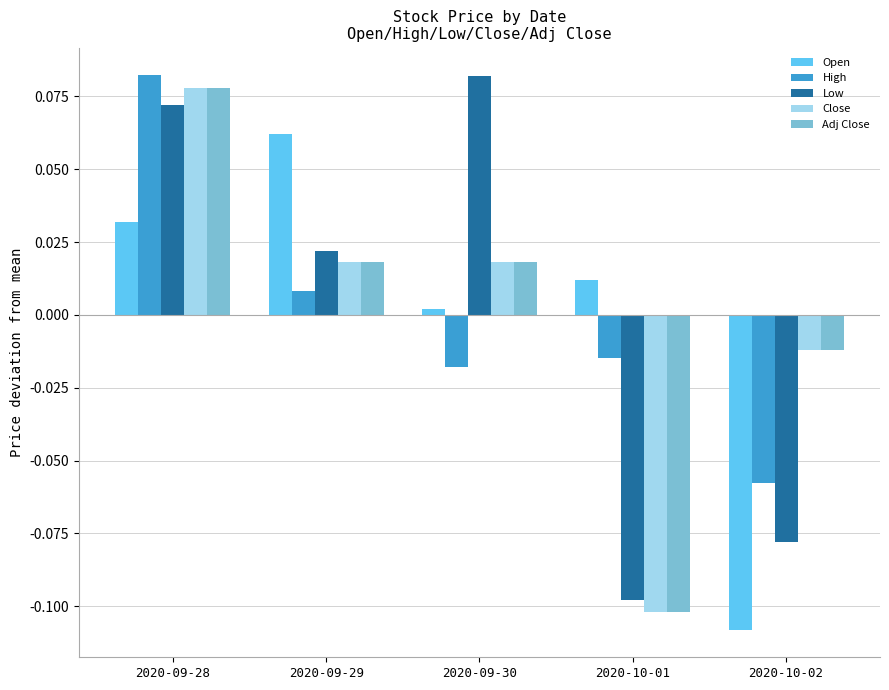

Rank the categories by Open value from lowest to highest.

2020-10-02, 2020-09-30, 2020-10-01, 2020-09-28, 2020-09-29